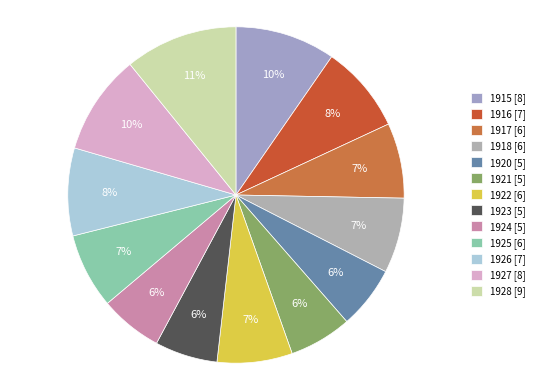

To the nearest percent, what is the average slice percentage?

8%